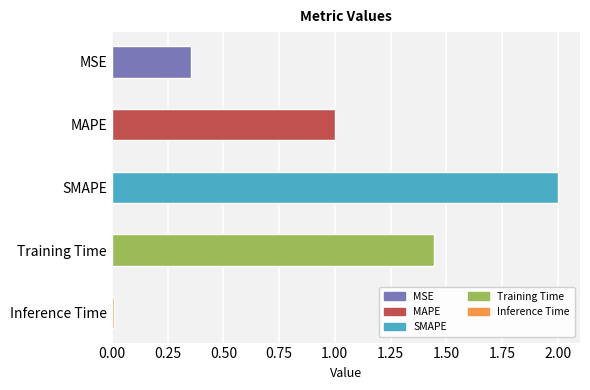

What is the label of the 3rd bar from the bottom?

SMAPE